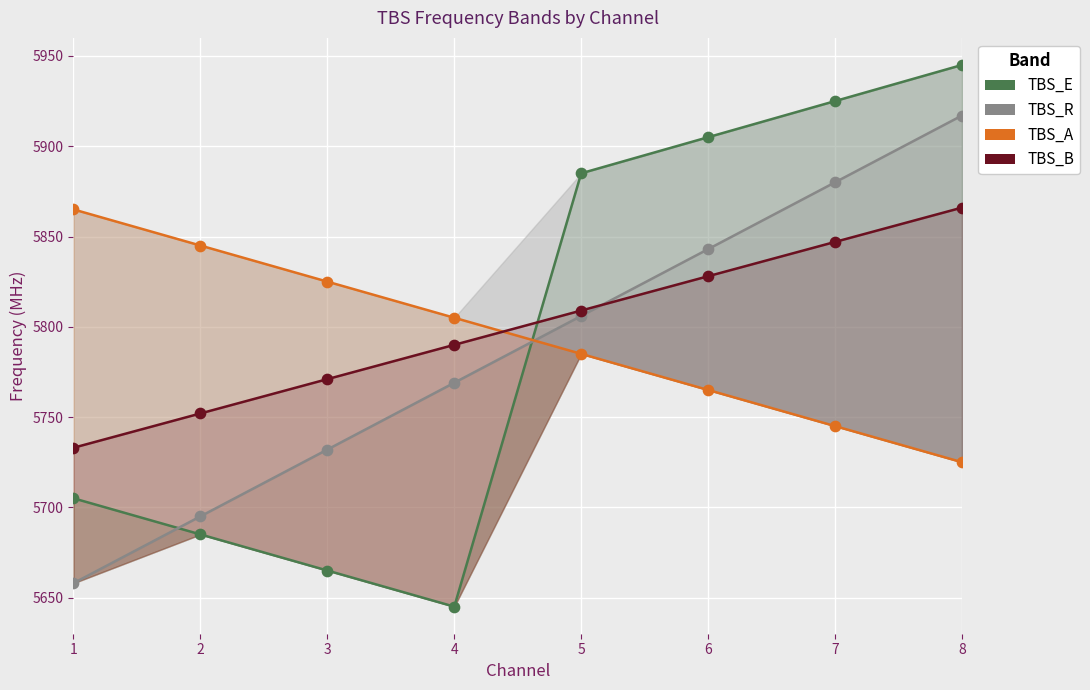

In the TBS_E series, what Y value is closest to 5795?

5705